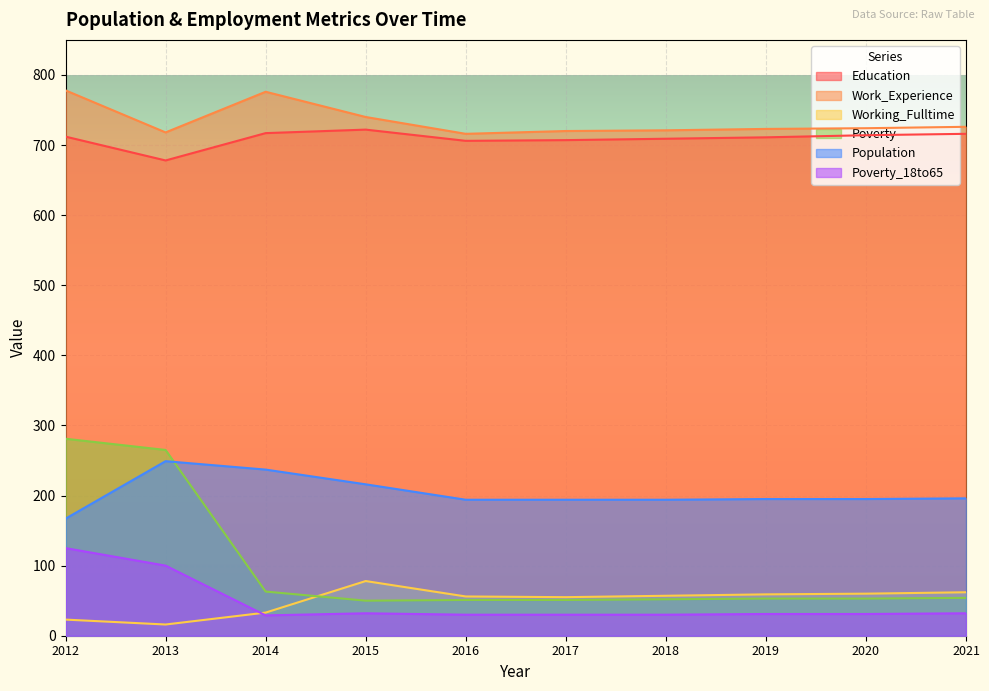

How many intersections are there between Poverty_18to65 and Working_Fulltime?

1